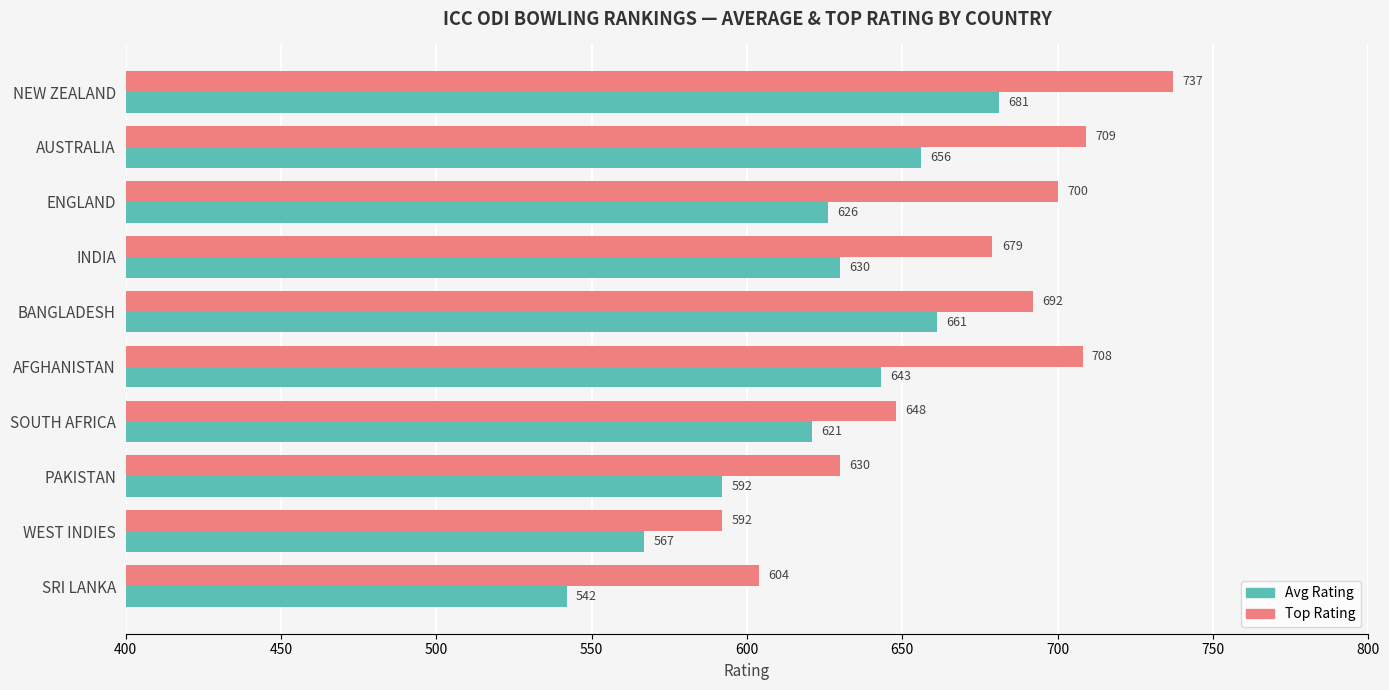

The Avg Rating series shows 901 at AFGHANISTAN. True or false?

False